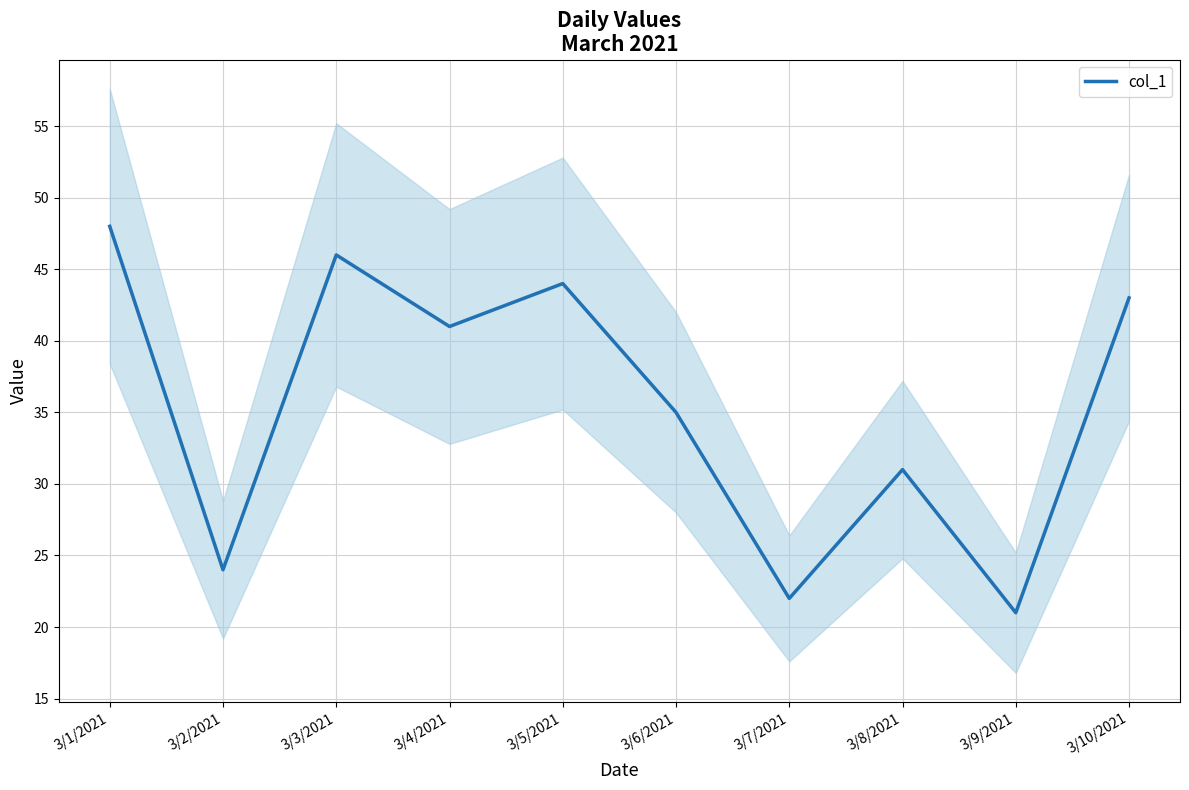

How many interior local peaks (higher than both neighbors) does the data have?

3